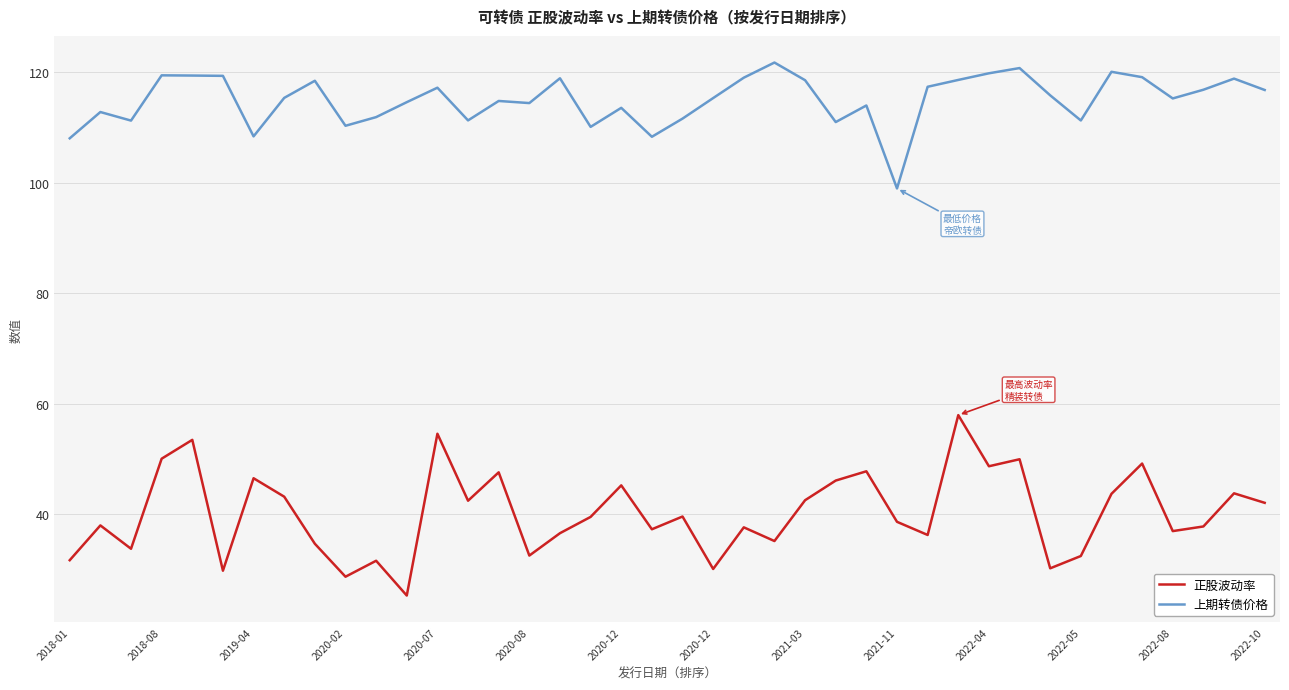

What is the lowest value of the 正股波动率 series?

25.3